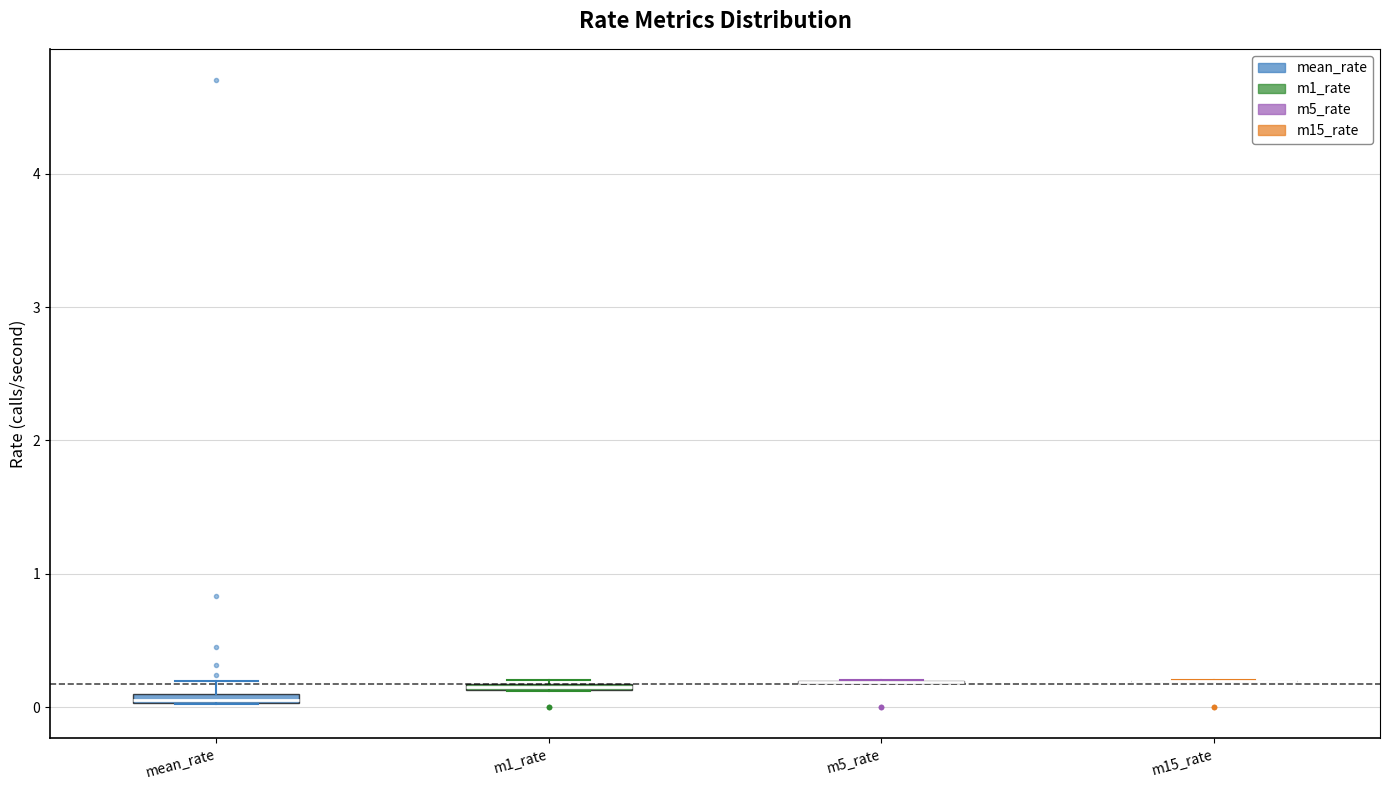

Where is the lower edge of the box for mean_rate on the y-axis? The values are not printed on the chart, so give them approximately, as read against the axis.

0.0